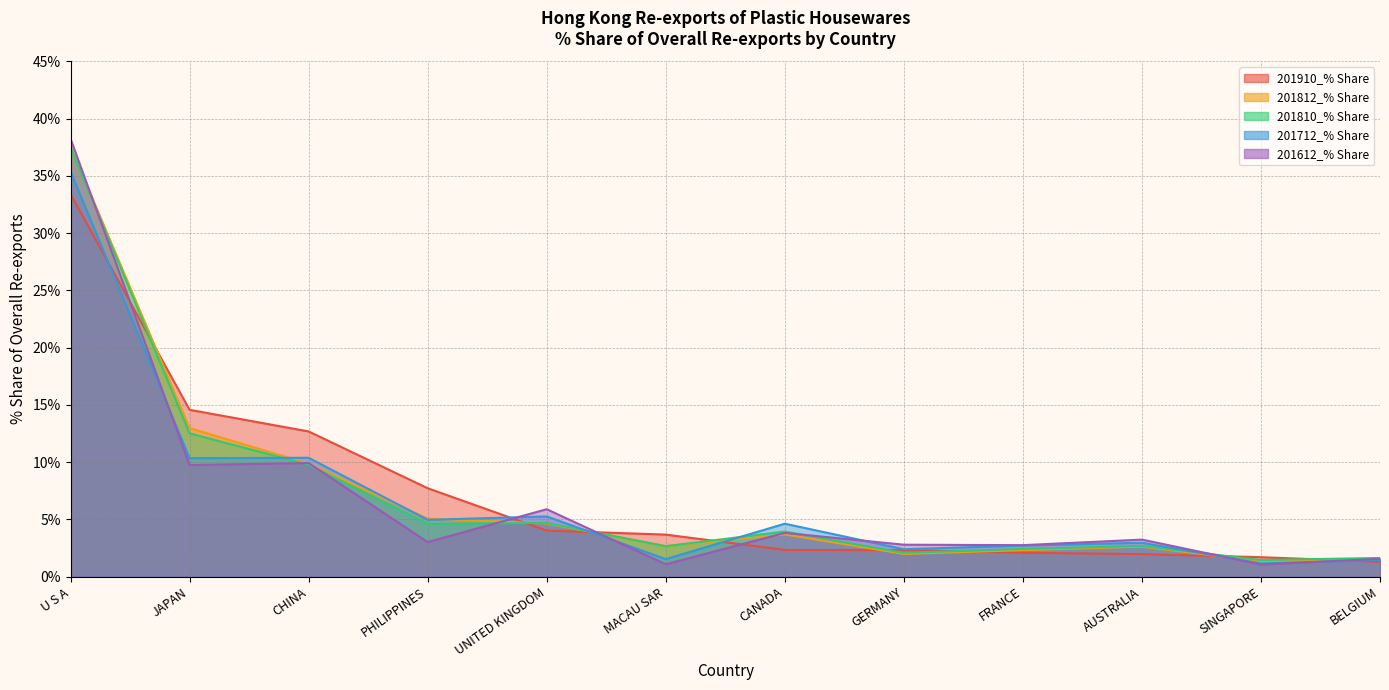

Rank the categories by 201712_% Share value from lowest to highest.

SINGAPORE, BELGIUM, MACAU SAR, GERMANY, FRANCE, AUSTRALIA, CANADA, PHILIPPINES, UNITED KINGDOM, JAPAN, CHINA, U S A